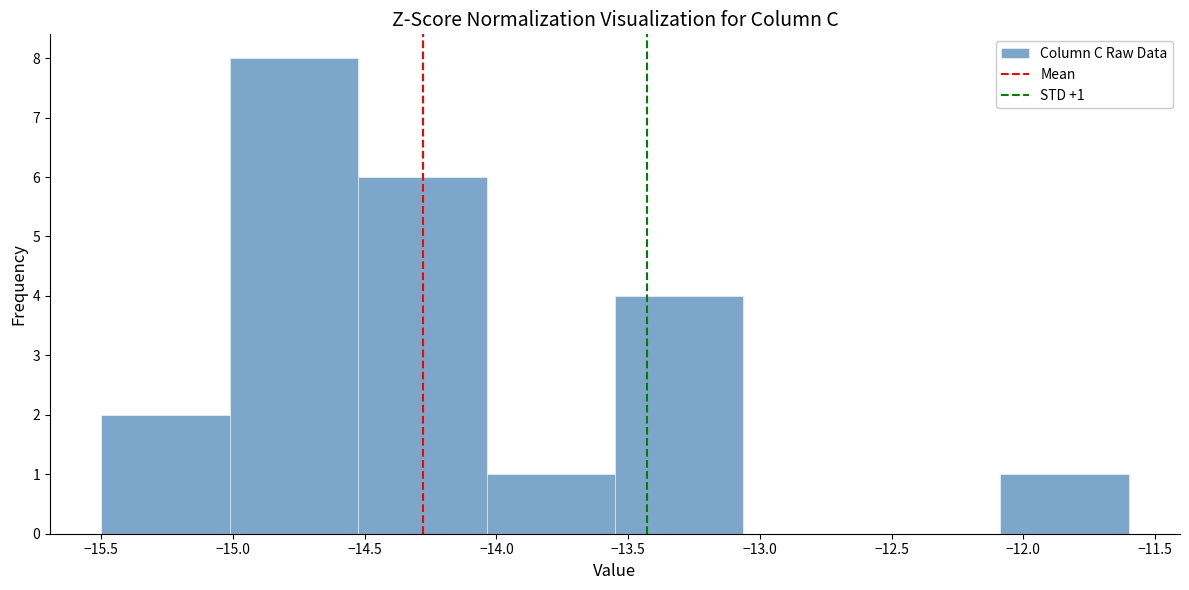

Which range on the x-axis has the tallest bar?

-15.00 to -14.50